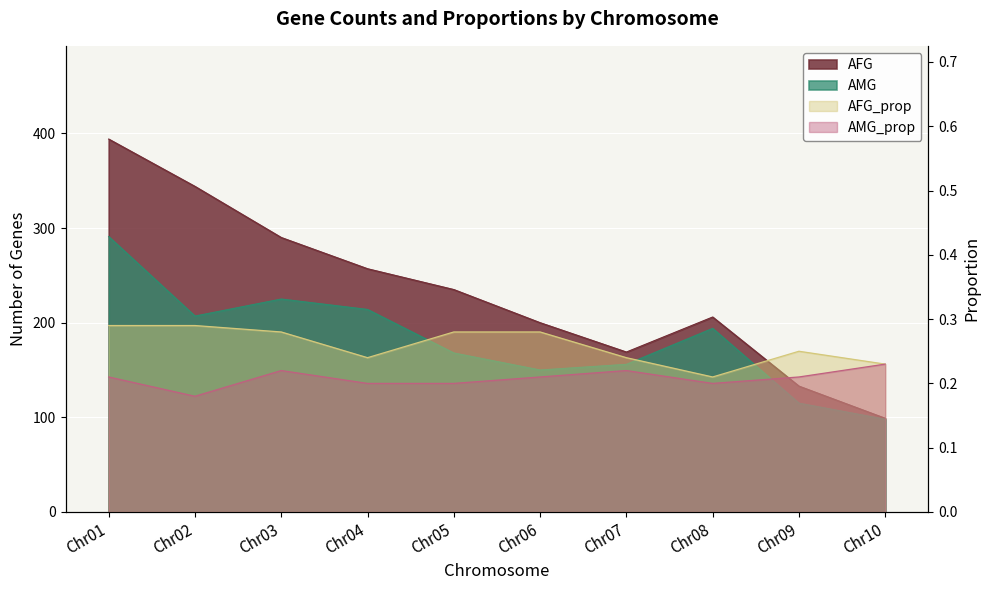

What is the sum of all AMG values?

1818.0